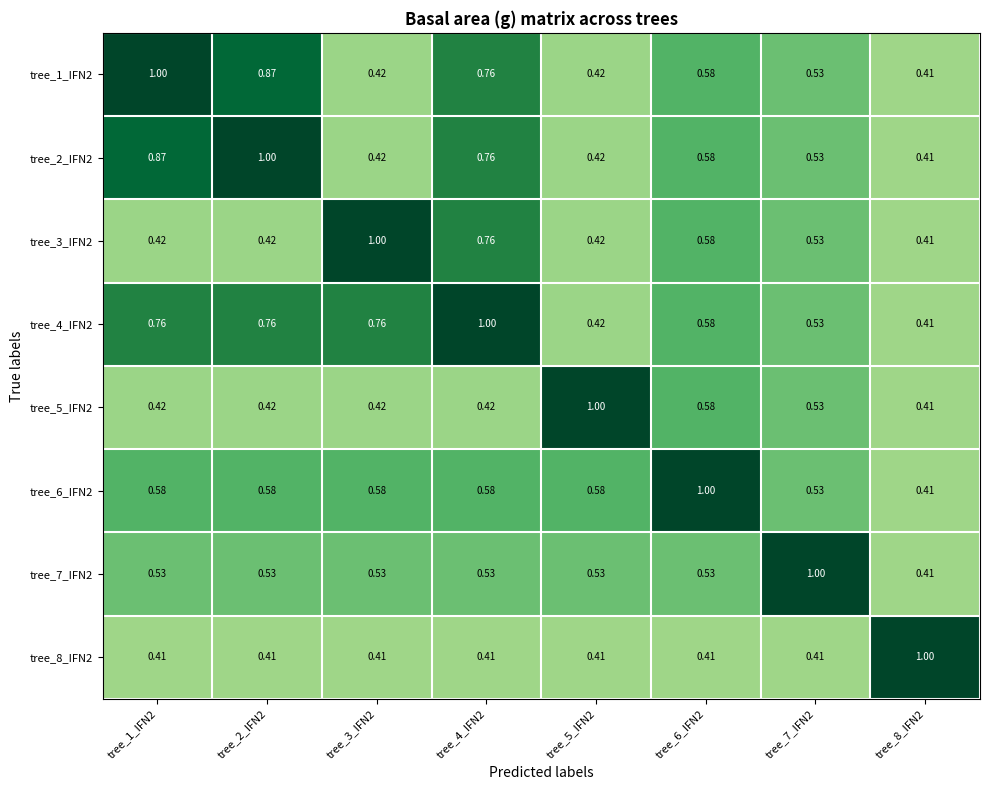

Is the value of tree_2_IFN2 at tree_5_IFN2 greater than the value of tree_8_IFN2 at tree_7_IFN2?

Yes